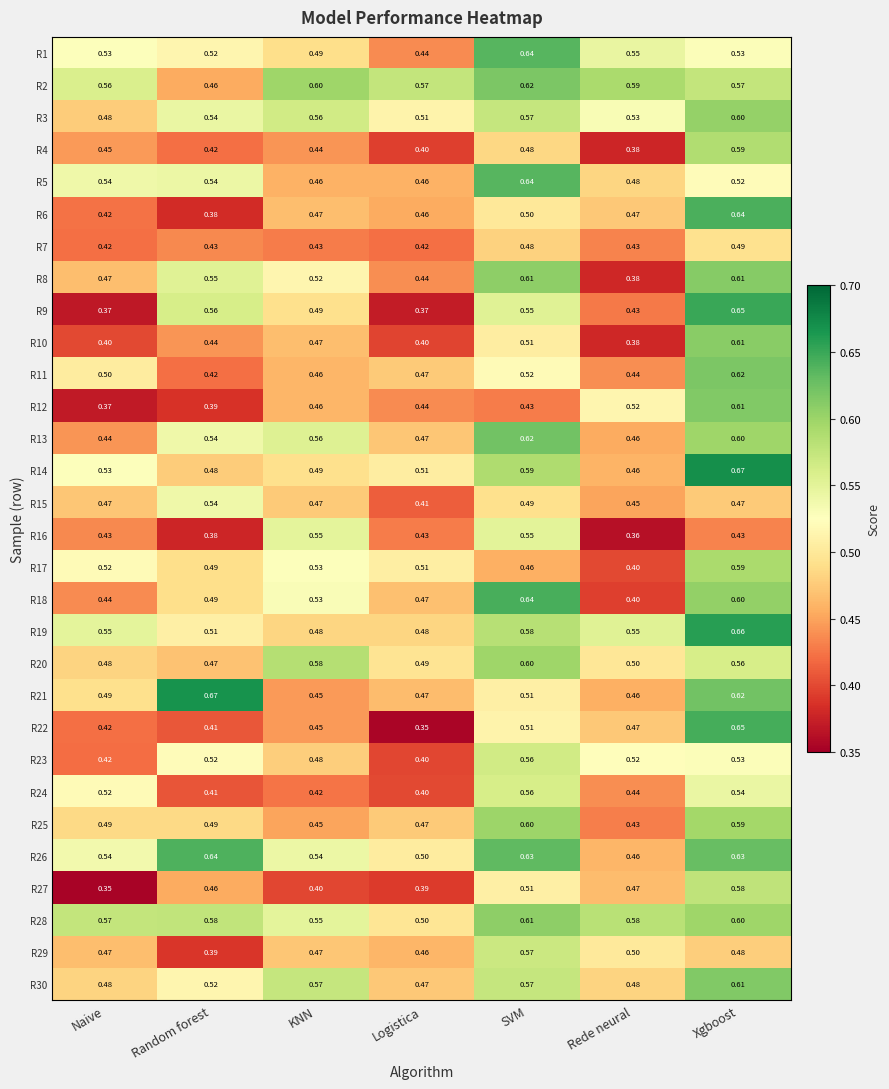

At which label does R3 reach its peak?

Xgboost